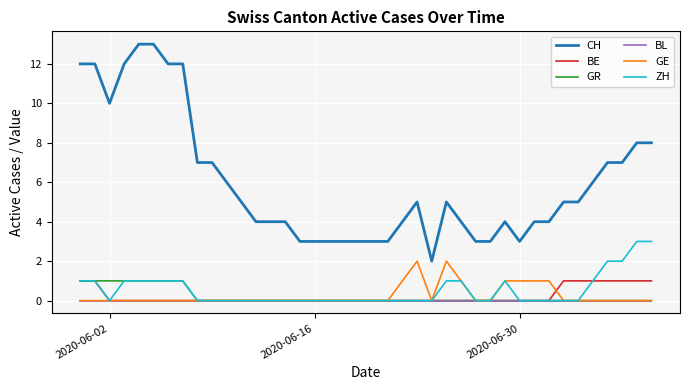

Which series has the largest total across all categories?

CH